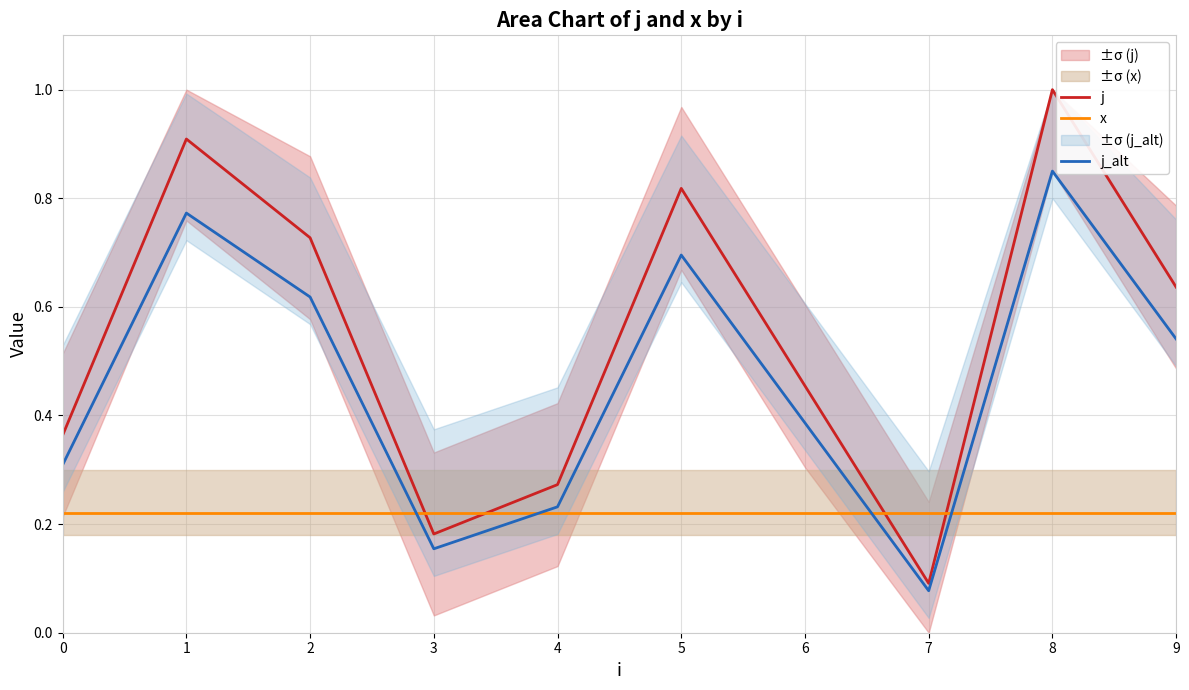

What is the maximum value for j_alt?

0.8